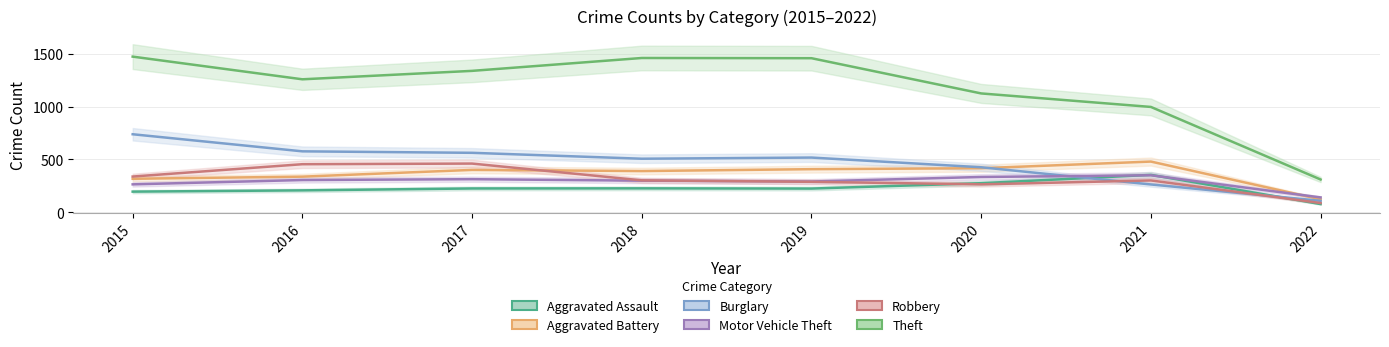

At which category is the sum across all series the highest?

2015